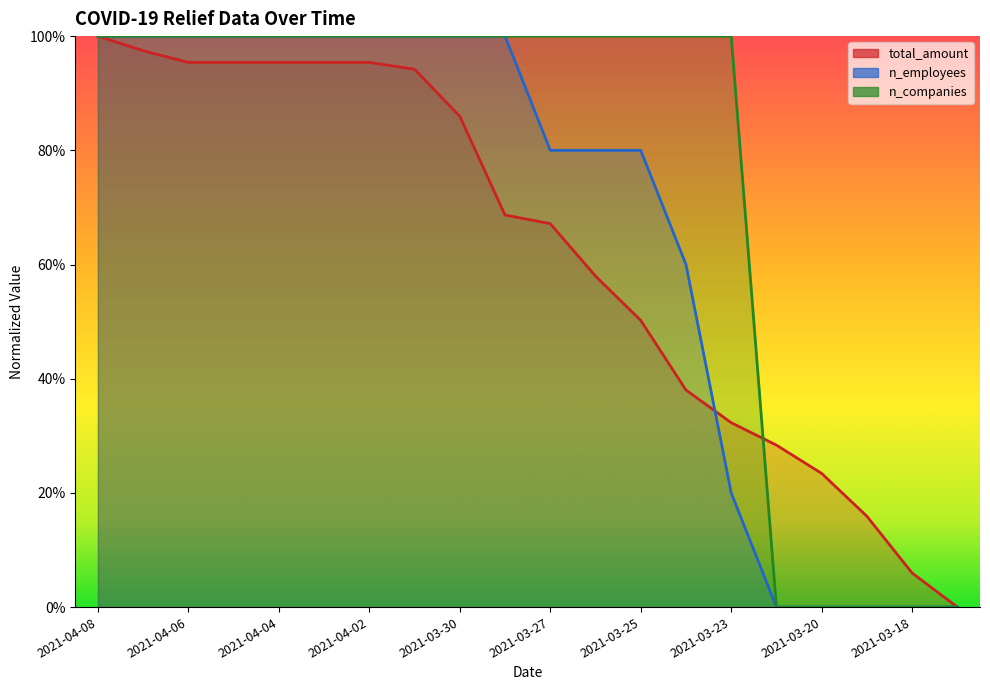

Between which two adjacent categories do n_employees and total_amount first intersect?

2021-03-24 and 2021-03-23